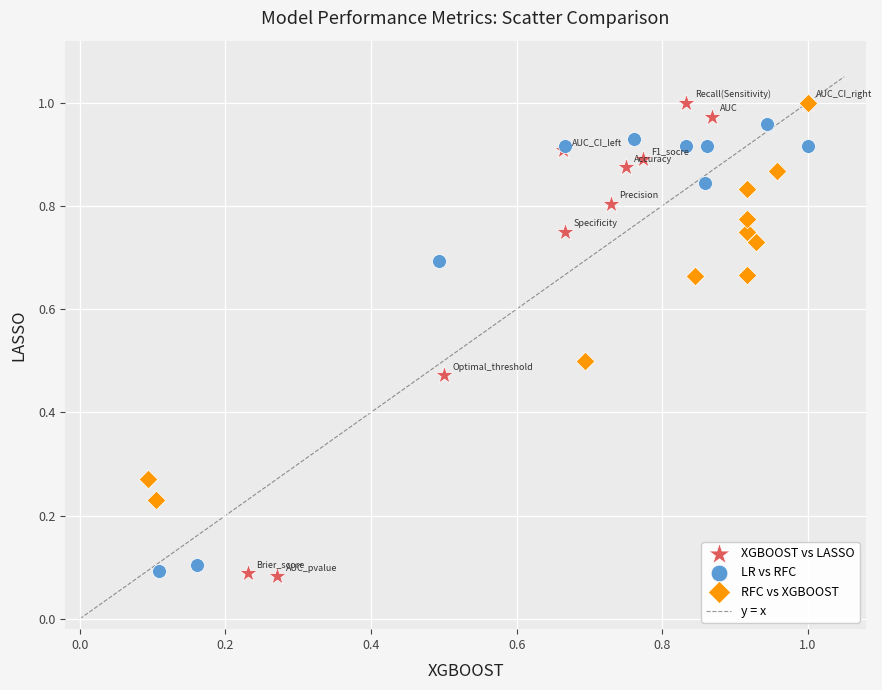

Which series has the widest spread of Y values?

XGBOOST vs LASSO